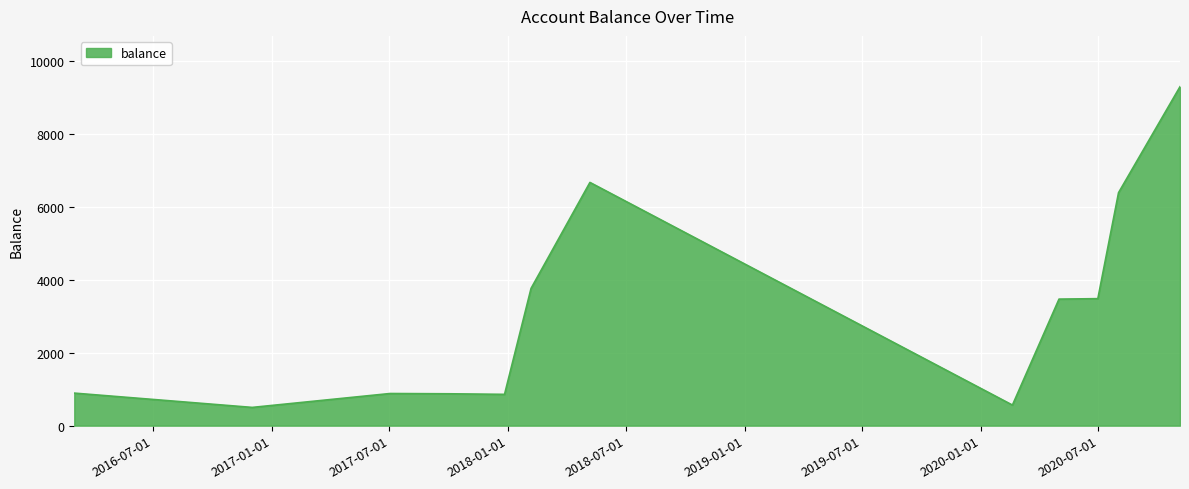

What is the greatest value displayed?

9291.5